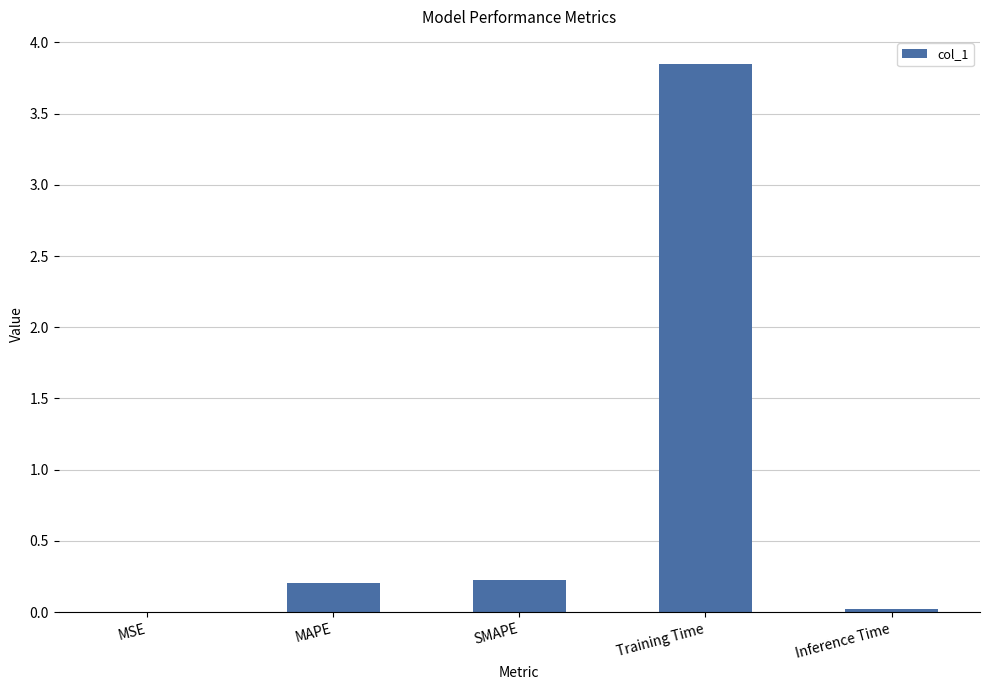

Between MAPE and Training Time, which is larger?

Training Time